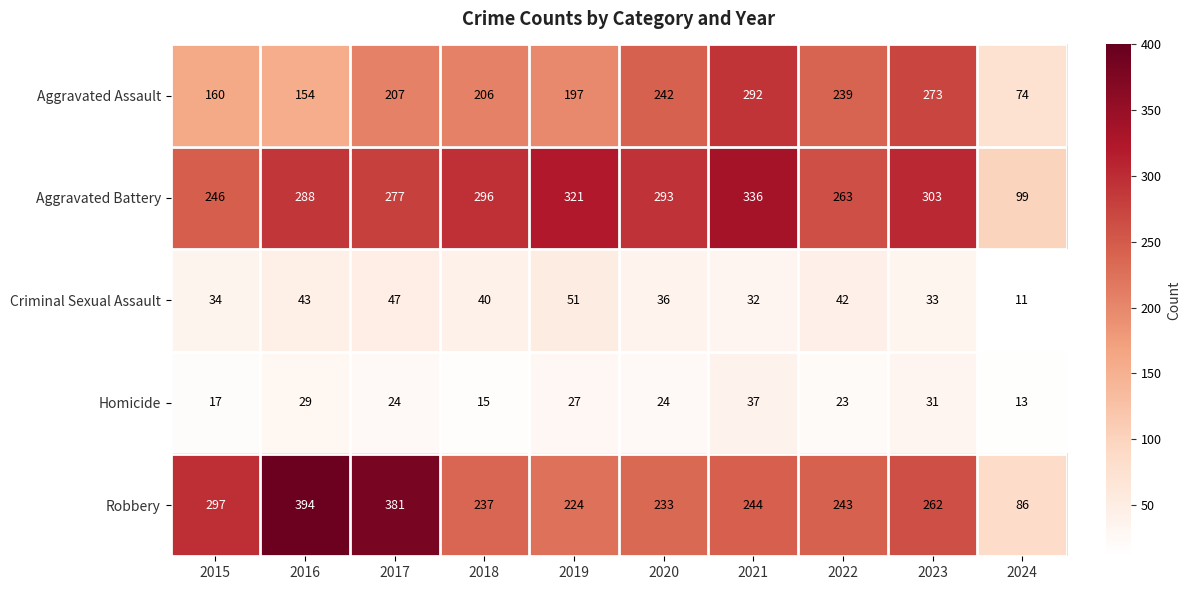

Where does the Robbery series first go above 244?

2015